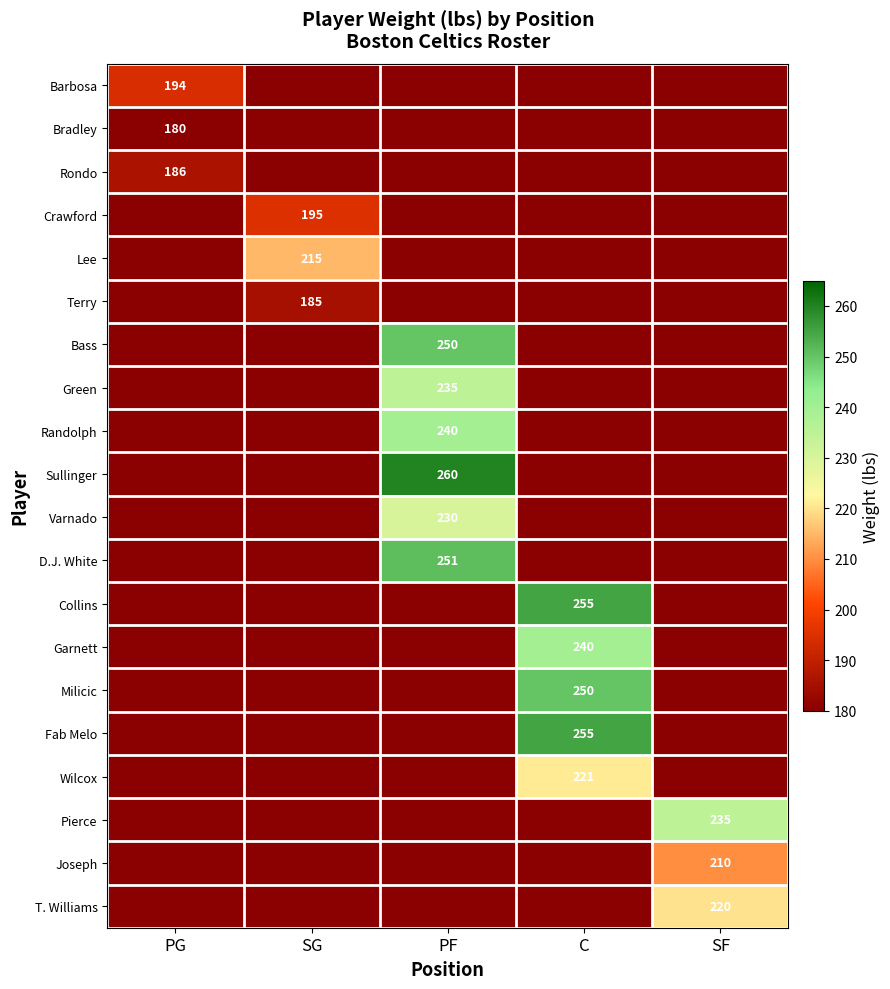

Is it true that Milicic equals 250 at C?

True